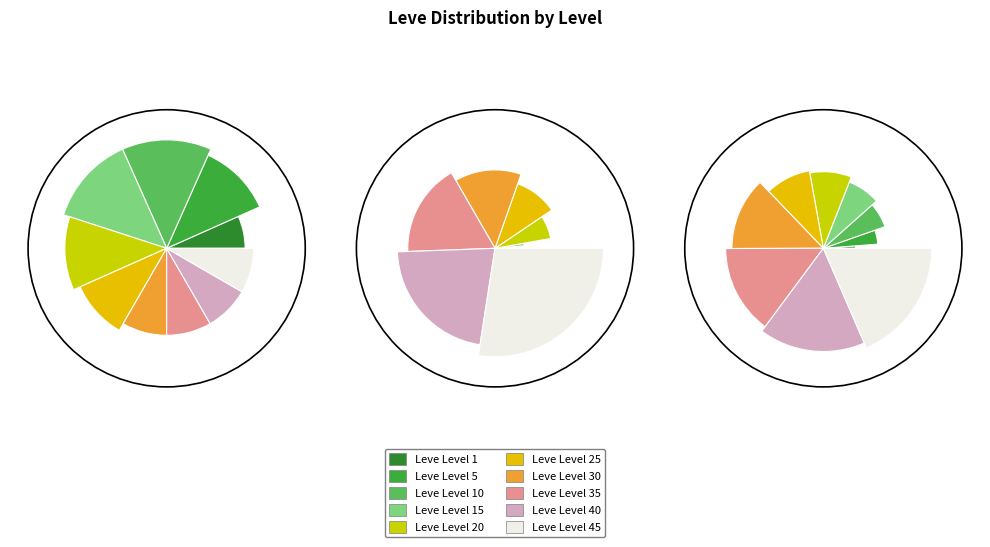

To the nearest percent, what percentage of the pie is Leve Level 20?

12%